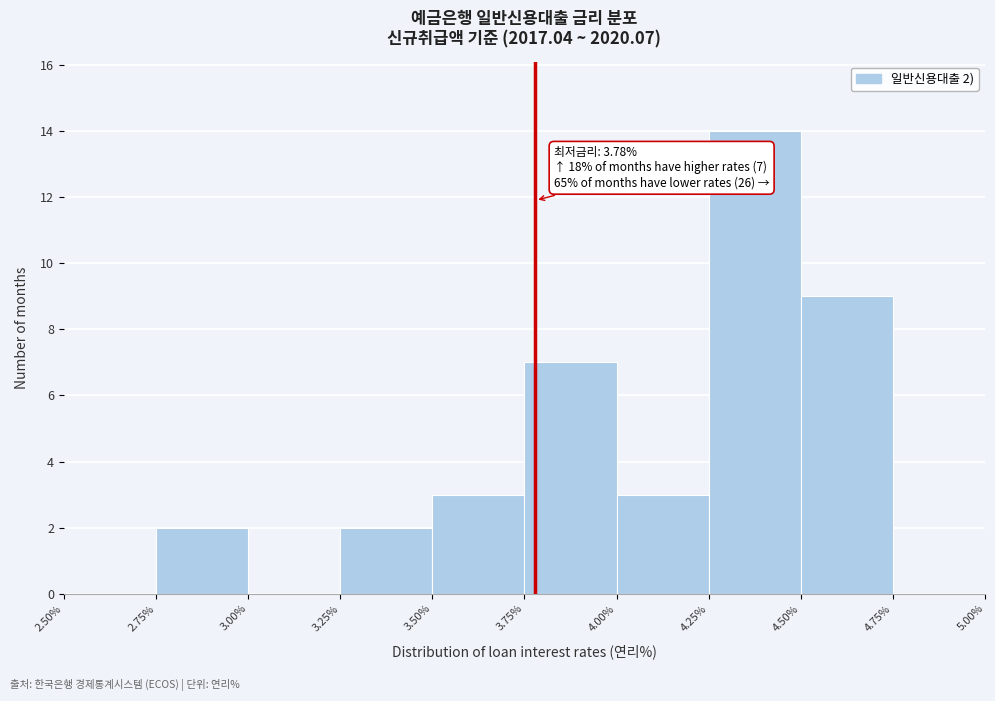

Which range on the x-axis has the tallest bar?

4.25% to 4.50%